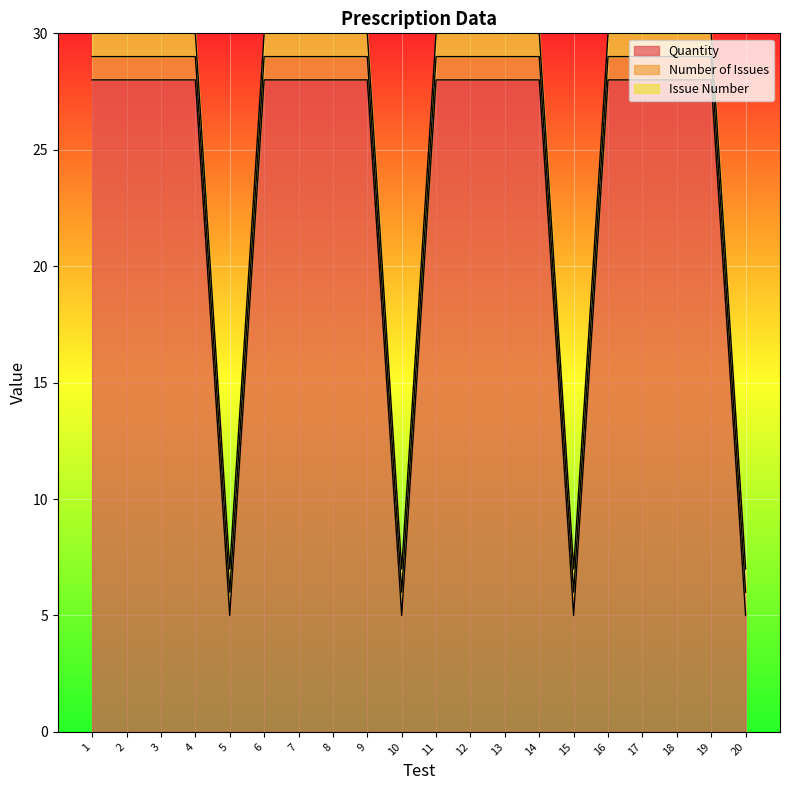

Is it true that Issue Number equals 1 at 4?

True